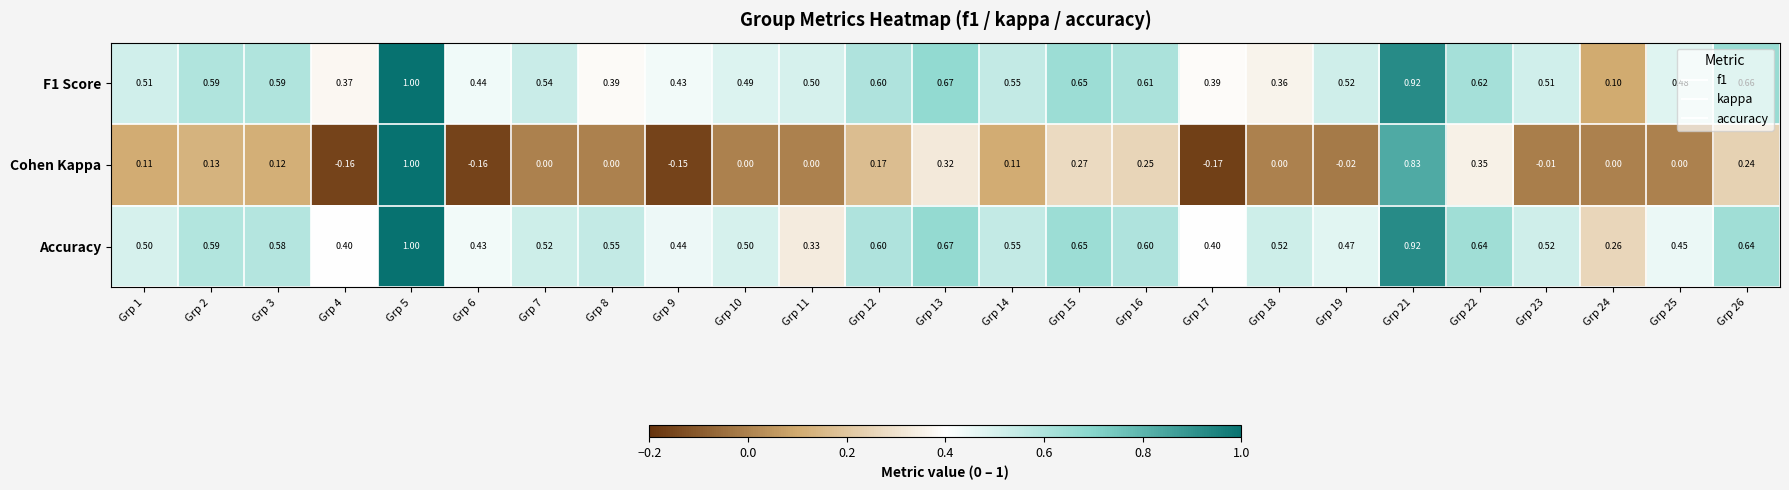

Which series has the largest total across all categories?

Accuracy